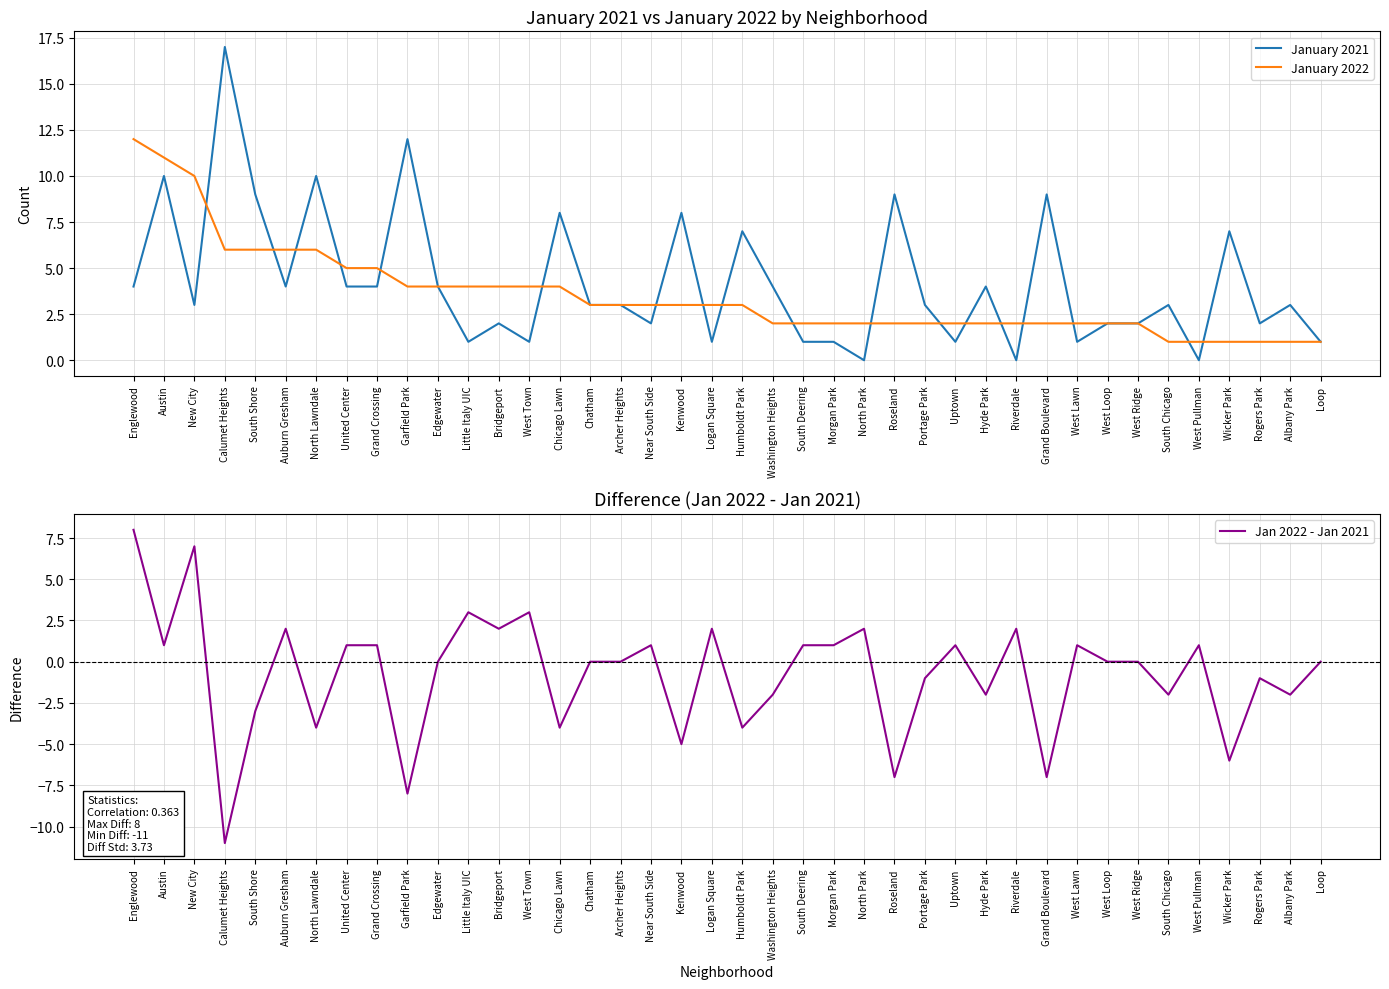

What is the difference between the maximum and minimum values in the January 2021 series?

17